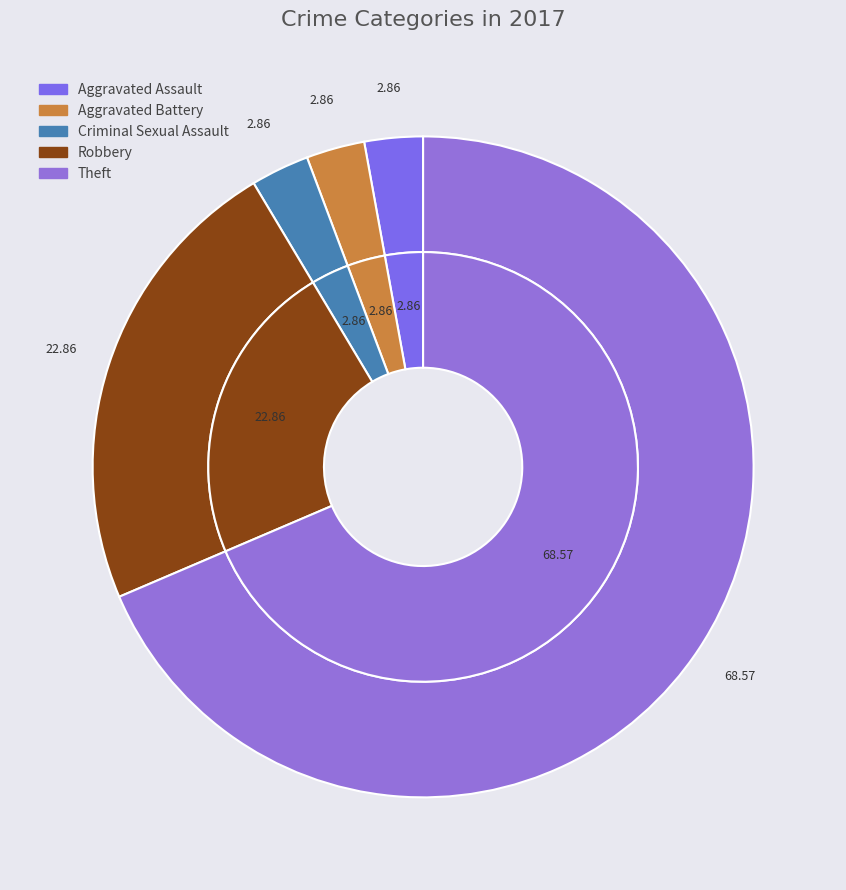

What is the change in value from Aggravated Battery to Robbery?

+7